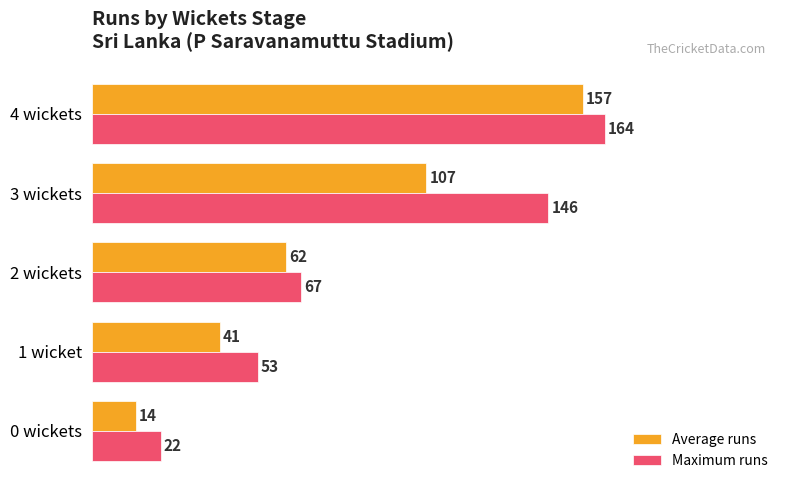

What is the spread (max minus min) of values at 3 wickets?

39